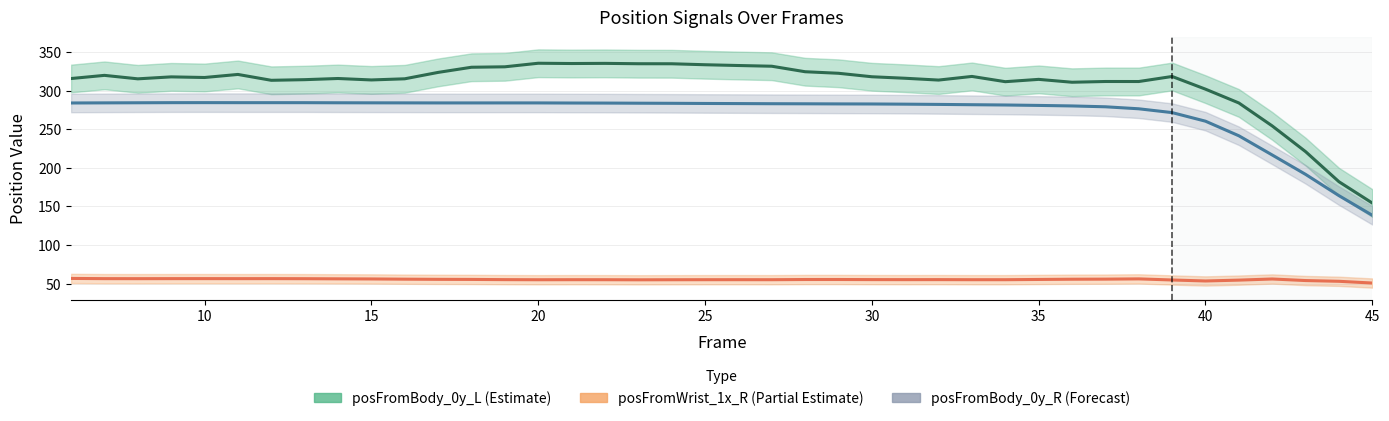

What is the sum of all posFromBody_0y_L (Estimate) values?

12337.0